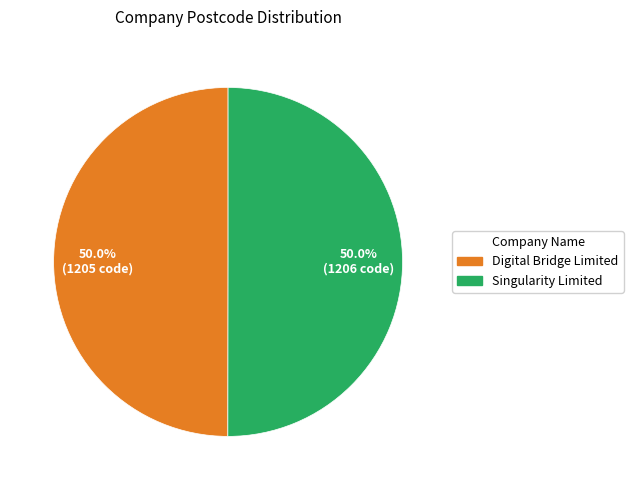

To the nearest percent, what is the combined percentage of Singularity Limited and Digital Bridge Limited?

100%